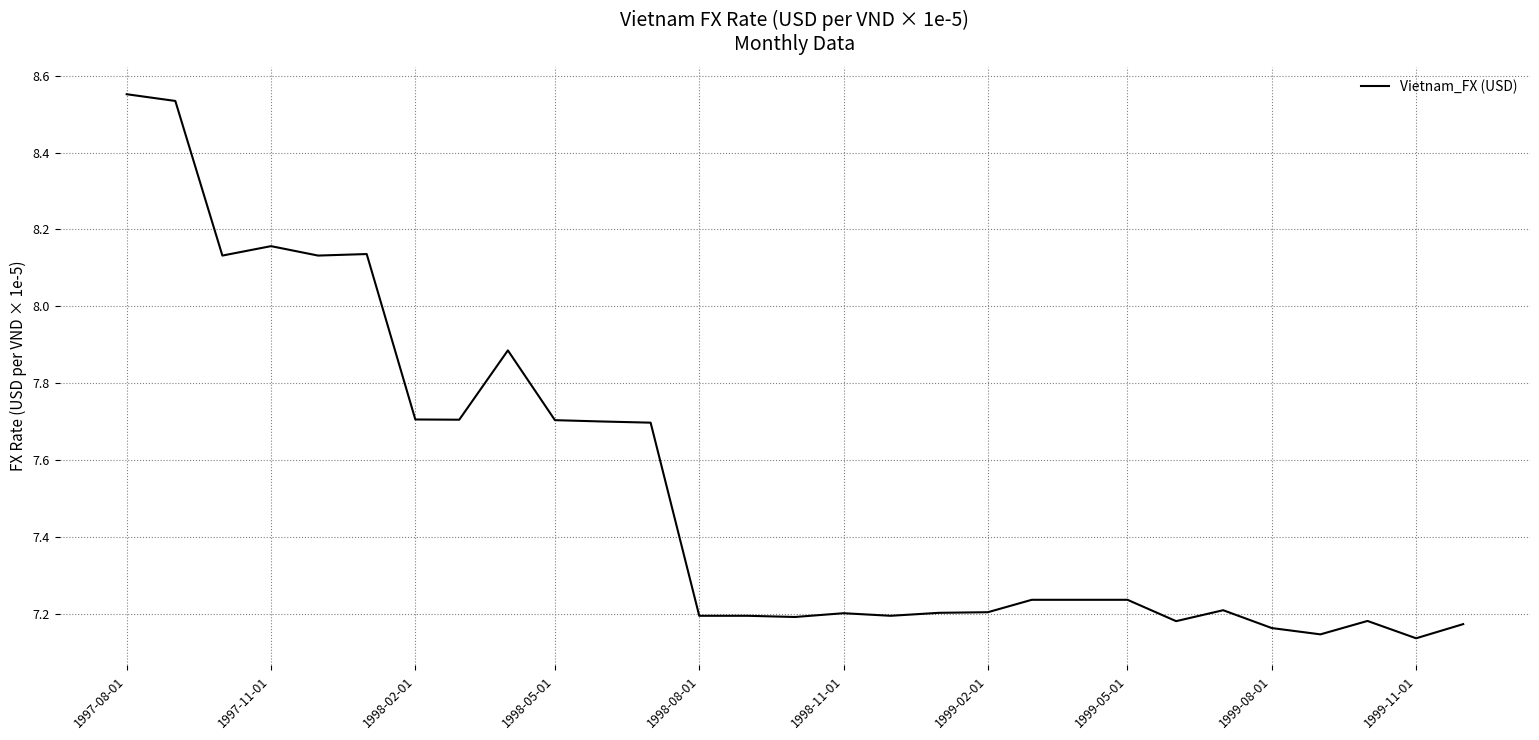

What is the difference between the maximum and minimum values?

1.4